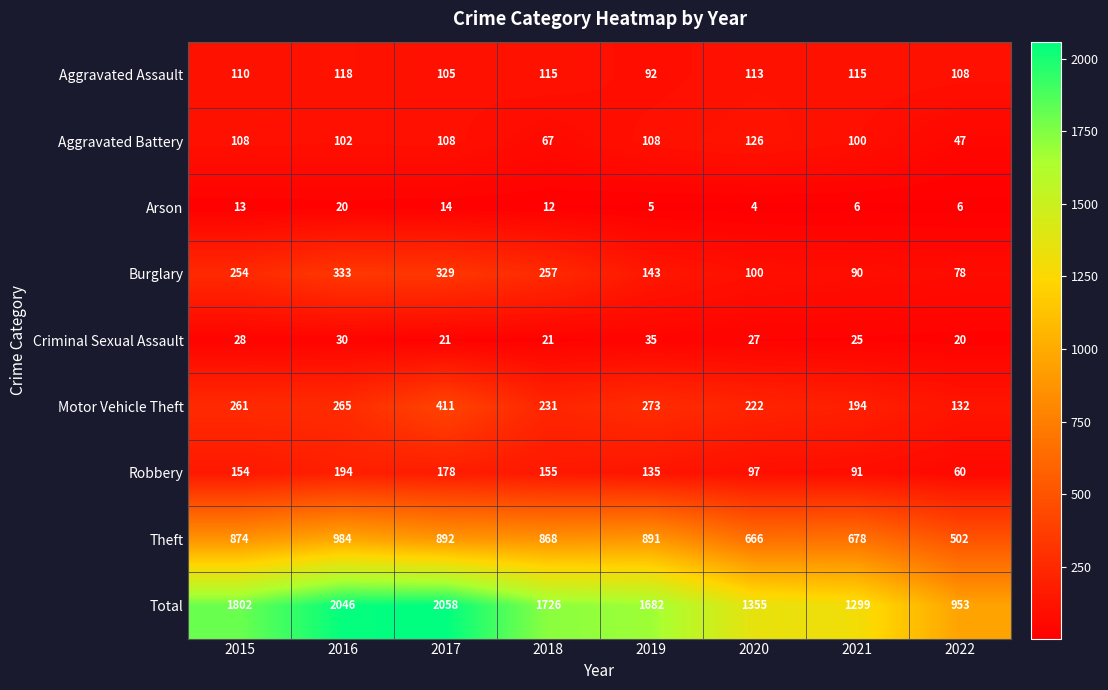

Between 2020 and 2022, which series saw the biggest shift?

Total